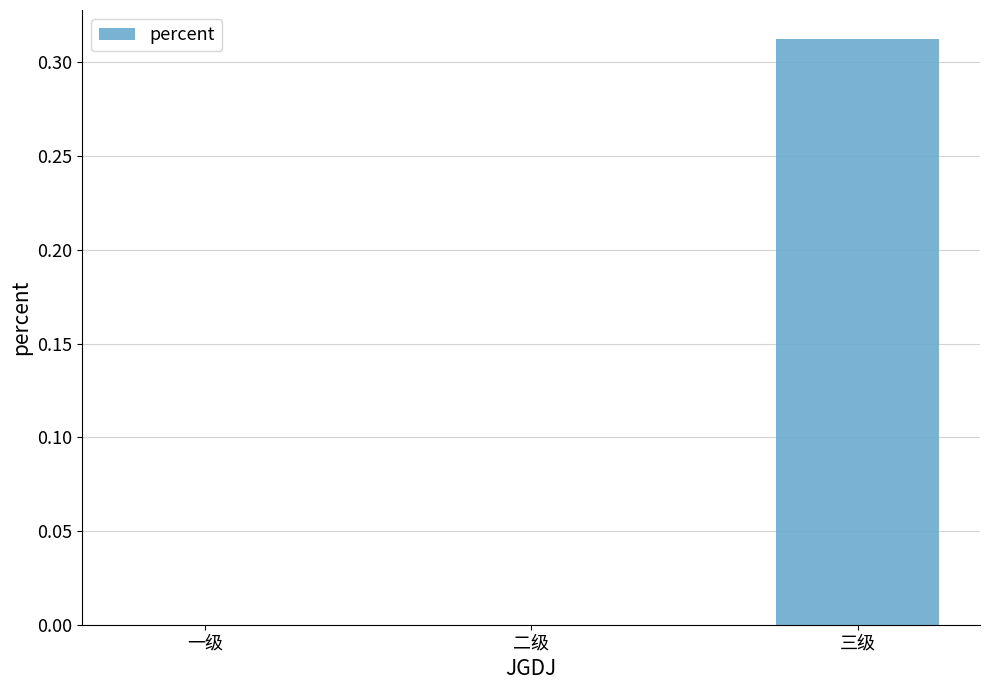

What is the change in value from 一级 to 三级?

+0.3